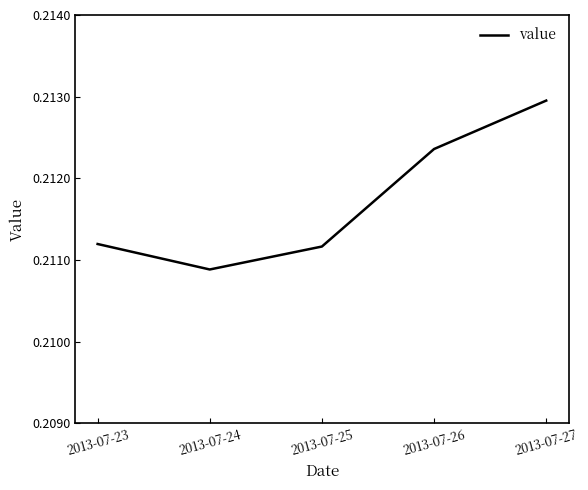

How many interior local valleys (lower than both neighbors) does the data have?

1